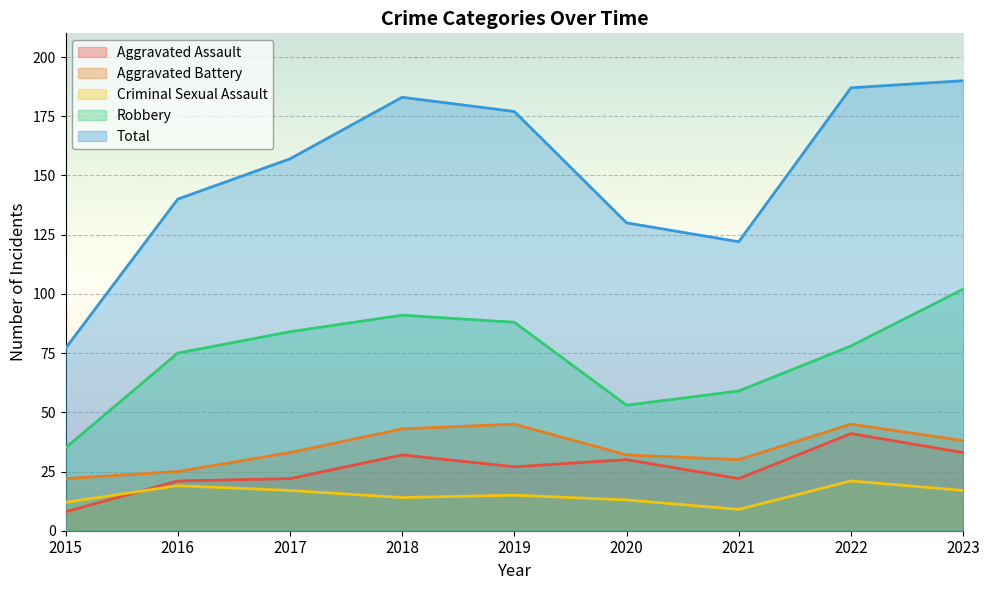

What is the value of the Aggravated Assault point at the 2nd from the left?

21